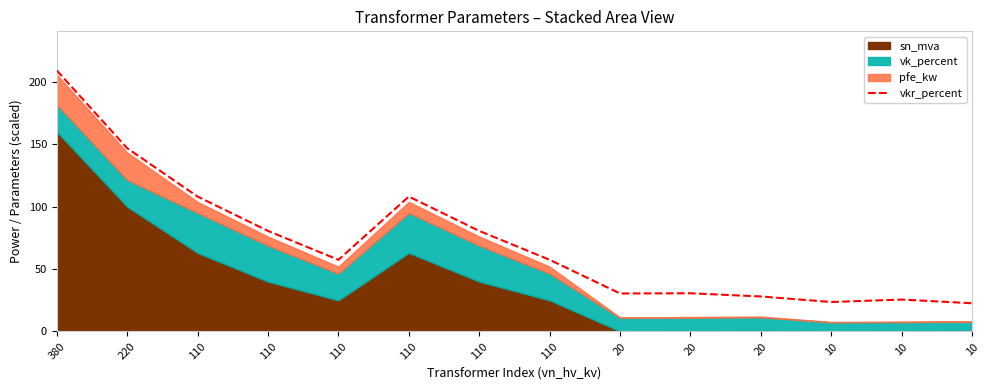

Reading right to left, transcribe all the data shown in this chart.

10=22.6	10=25.6	10=23.6	20=28.0	20=30.6	20=30.4	110=57.4	110=80.5	110=108.1	110=57.4	110=80.5	110=108.1	220=146.8	380=209.0